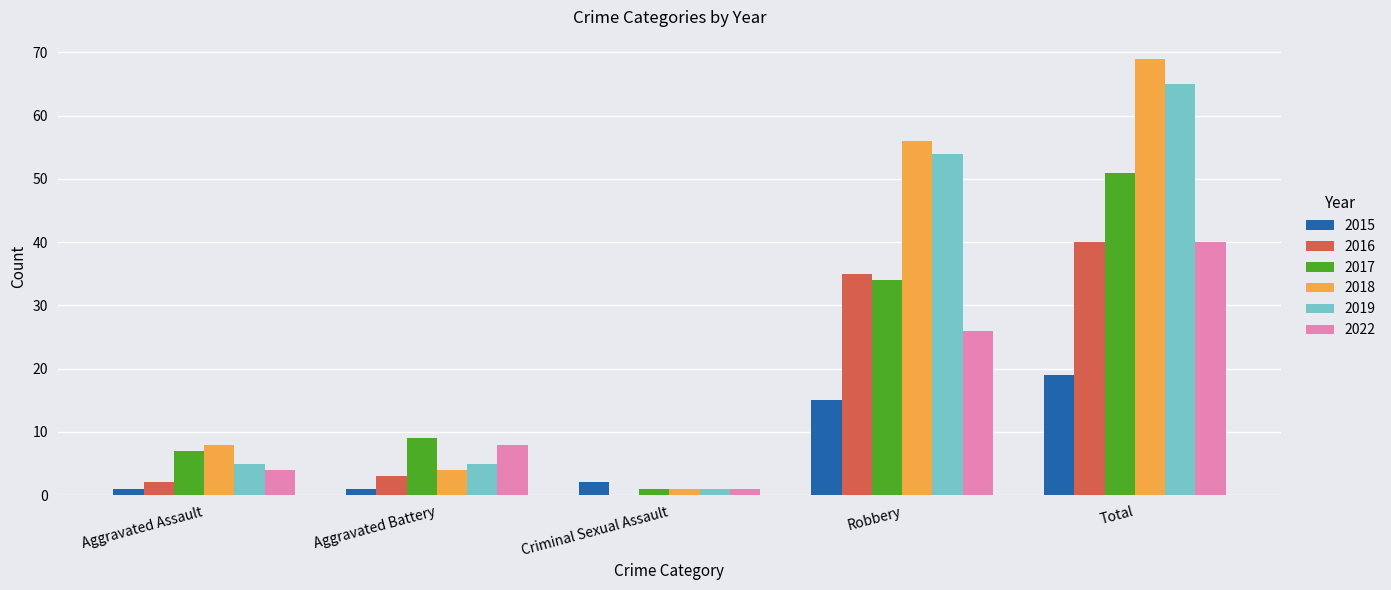

Is the value of 2016 at Aggravated Battery greater than the value of 2017 at Aggravated Assault?

No